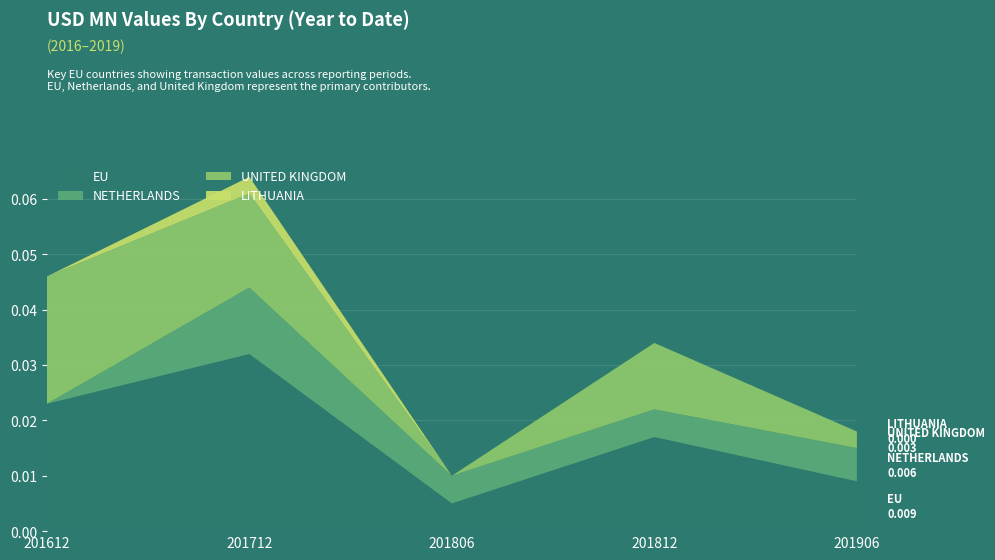

List the labels in order of EU value, largest first.

201712, 201612, 201812, 201906, 201806